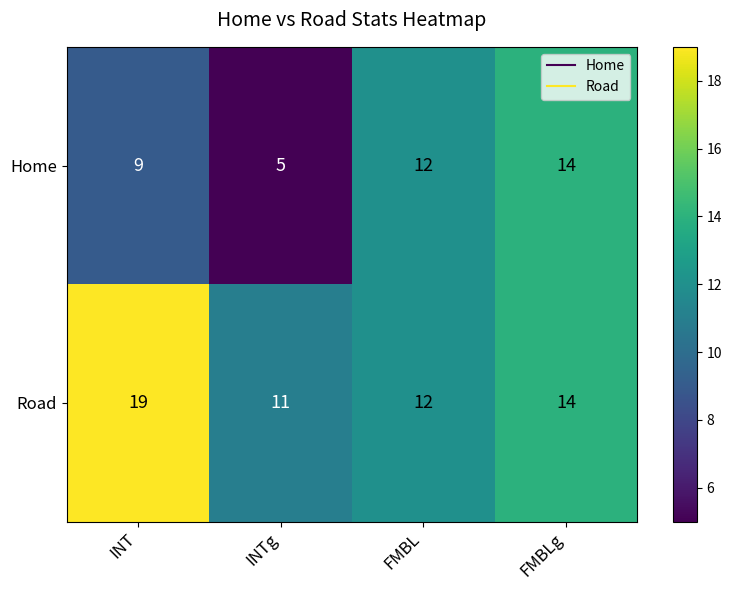

Which series has the widest spread of values?

Home